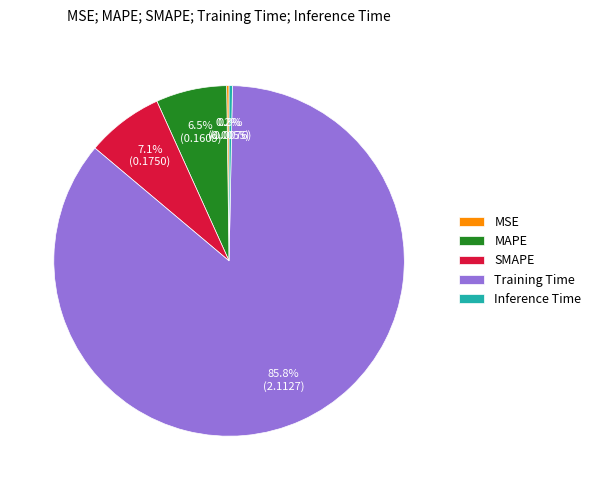

To the nearest percent, what percentage of the pie is Training Time?

86%